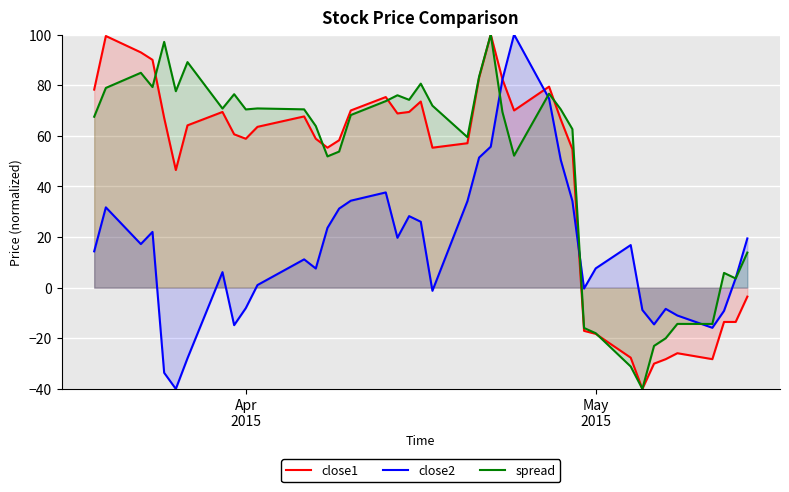

Reading right to left, list all the values displayed in this chart.

close1: -3.5	-13.5	-13.5	-28.2	-25.9	-28.2	-30.0	-40.0	-27.6	-18.2	-17.1	54.7	66.5	79.4	70.0	82.4	100.0	82.9	57.1	55.3	73.5	69.4	68.8	75.3	70.0	58.2	55.3	58.8	67.6	63.5	58.8	60.6	69.4	64.1	46.5	67.1	90.0	92.9	99.4	78.2
close2: 19.5	3.8	-9.2	-15.8	-11.0	-8.4	-14.5	-8.8	16.8	7.6	-0.3	34.3	50.5	74.7	100.0	82.2	55.7	51.4	34.2	-1.2	26.0	28.3	19.7	37.6	34.4	31.2	23.6	7.6	11.2	1.0	-8.1	-14.8	6.1	-27.9	-40.0	-33.6	22.0	17.2	31.7	14.4
spread: 13.9	3.6	5.8	-14.3	-14.3	-20.0	-23.0	-40.0	-31.1	-18.0	-15.9	62.6	70.5	76.6	52.1	69.4	100.0	83.3	59.5	71.9	80.6	74.2	76.0	73.7	68.2	53.8	51.9	63.8	70.4	70.8	70.4	76.4	70.8	89.1	77.6	97.1	79.2	84.9	78.9	67.5